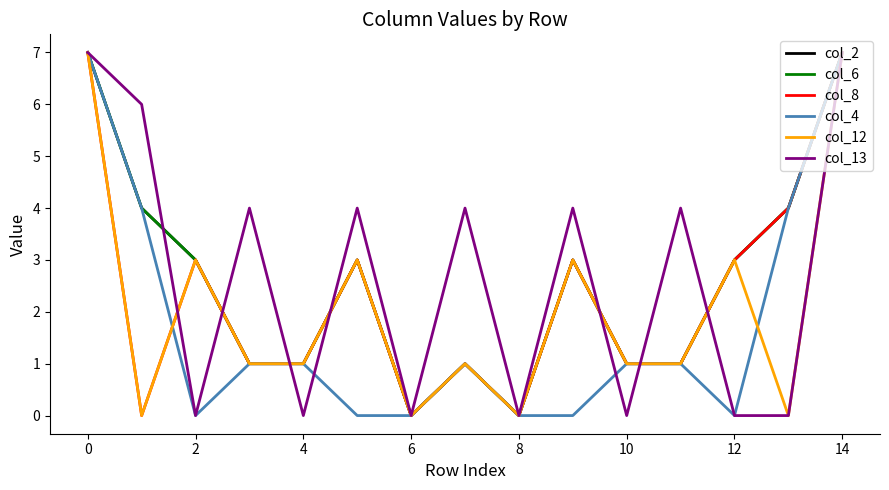

At which category does col_4 reach its first local valley?

2